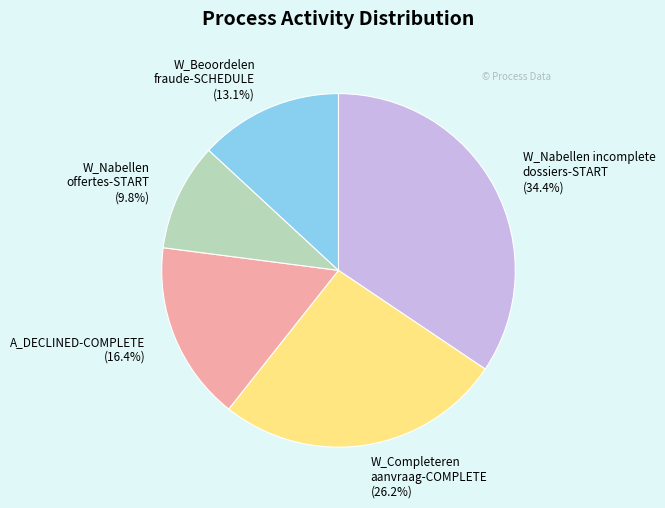

Do W_Nabellen offertes-START and W_Completeren aanvraag-COMPLETE together represent more than half of the pie?

No